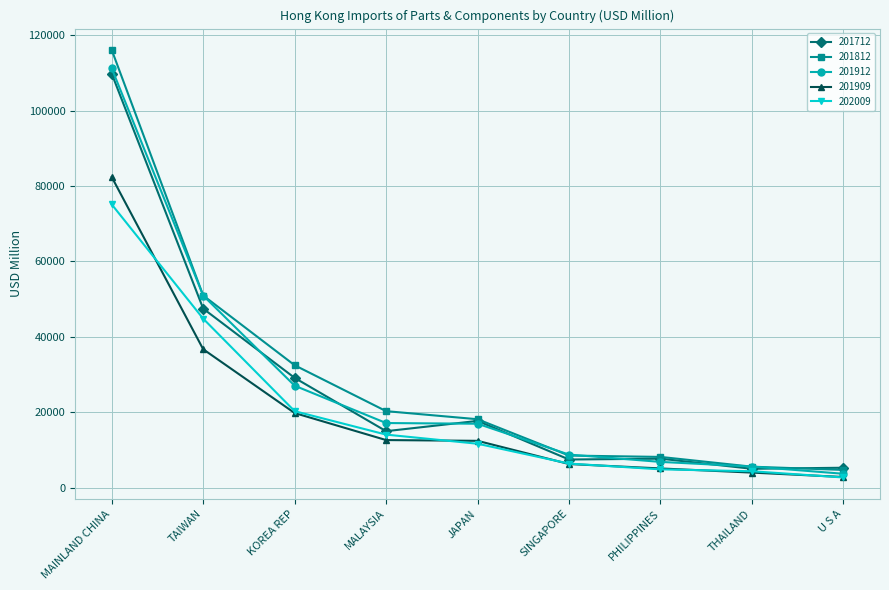

Rank the series by their maximum value, from lowest to highest.

202009, 201909, 201712, 201912, 201812